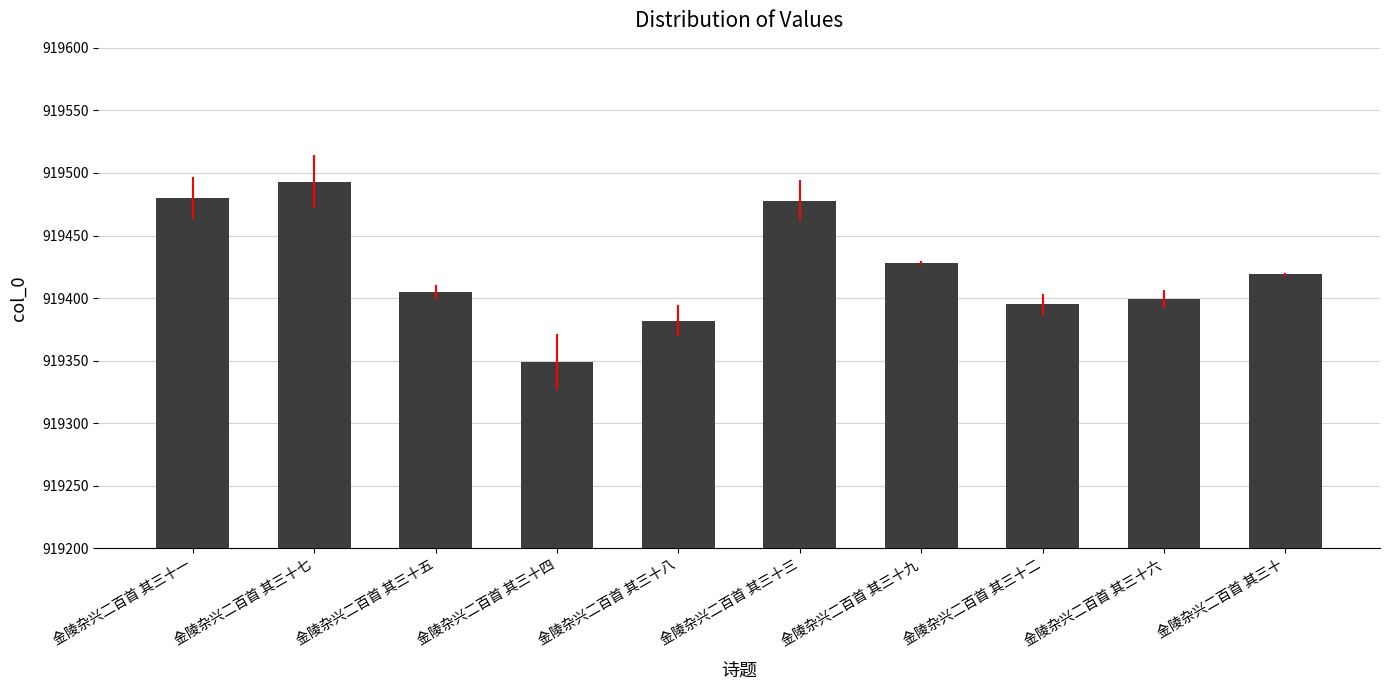

Which has a higher value, 金陵杂兴二百首 其三十九 or 金陵杂兴二百首 其三十一?

金陵杂兴二百首 其三十一